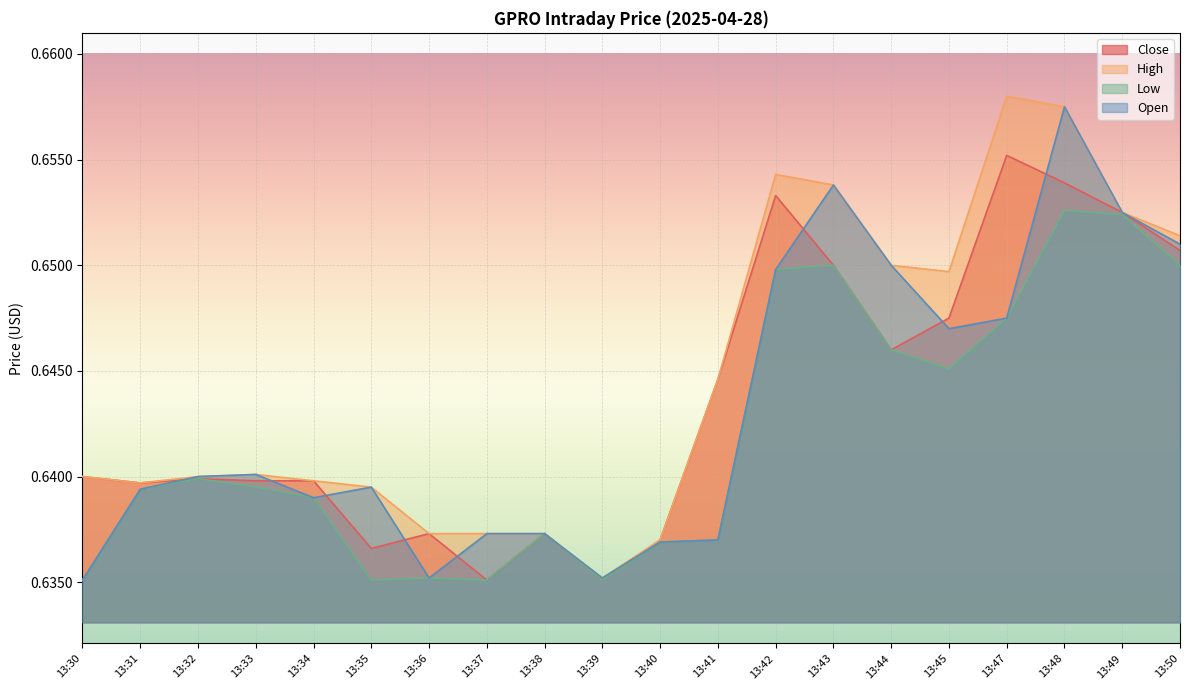

At which category does the chart reach its peak across all series?

13:47